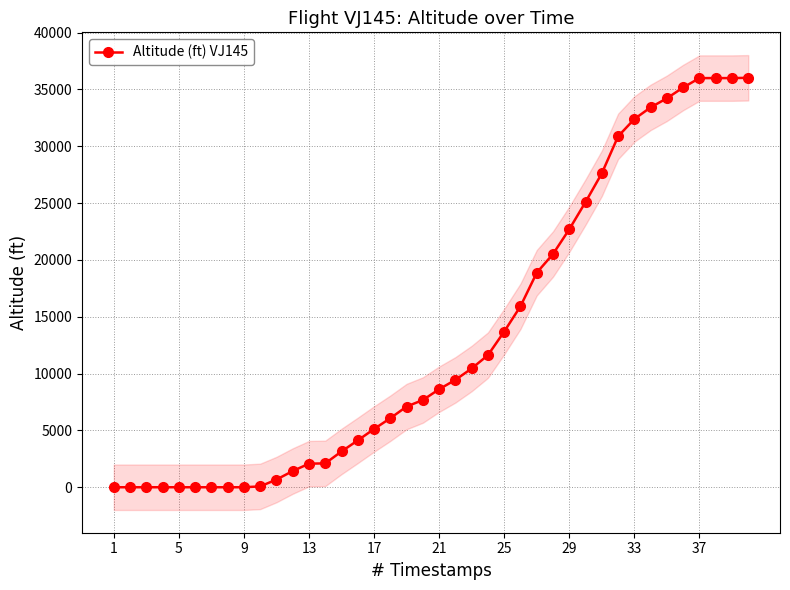

Does the chart have visible grid lines?

Yes